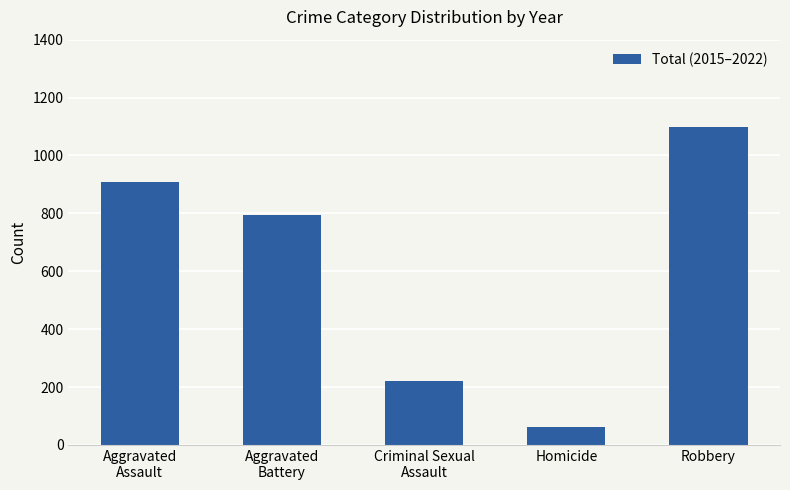

What is the sum of all values?

3088